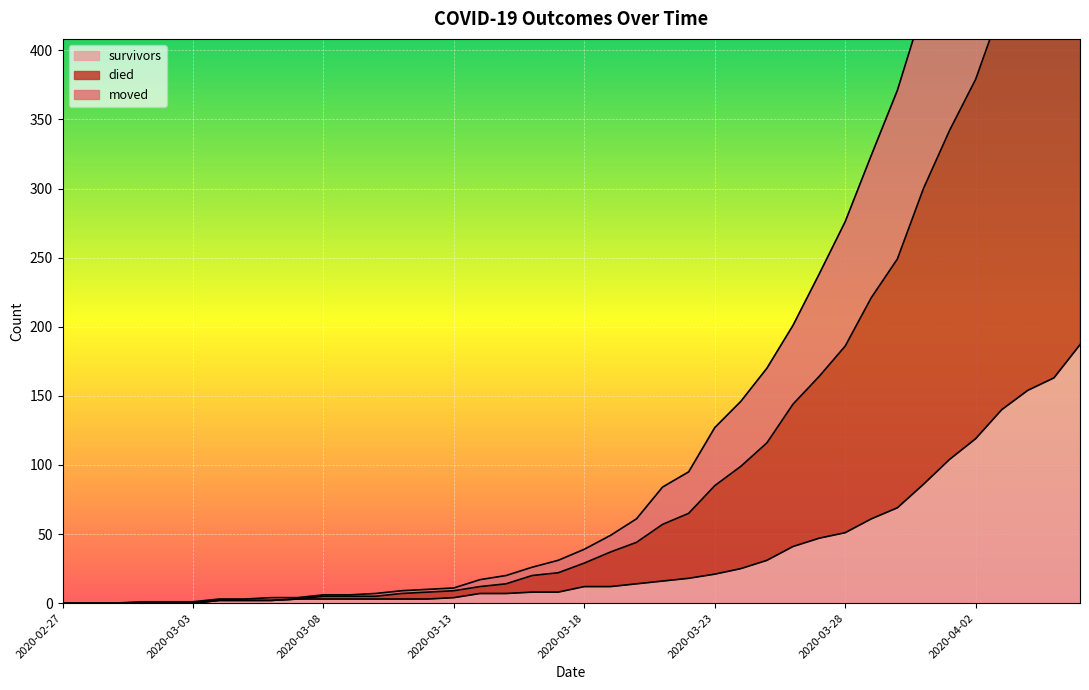

What is the spread (max minus min) of values at 2020-03-02?

1